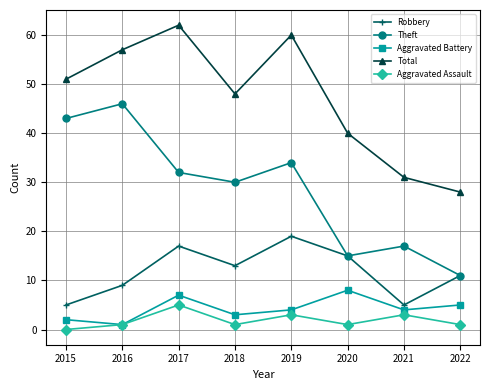

How many data points in Robbery are less than 13?

4